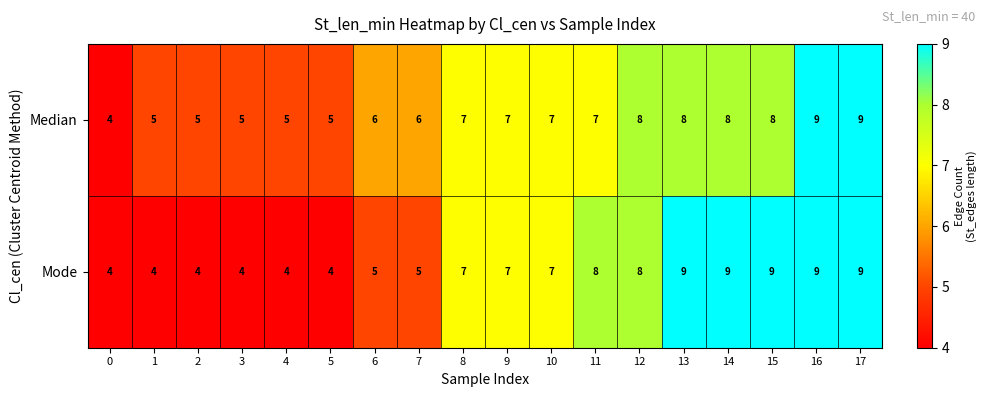

What is the total value across all series at 10?

14